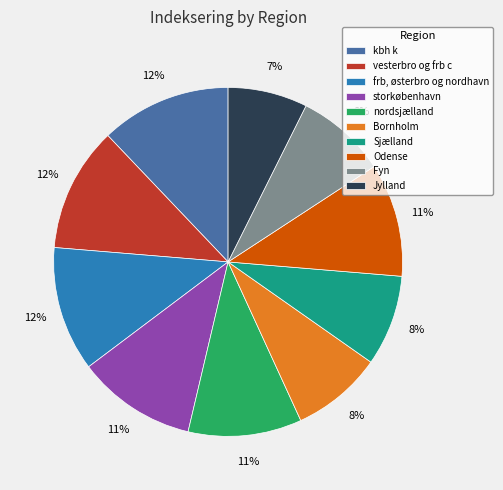

Does Bornholm represent more than half of the total?

No